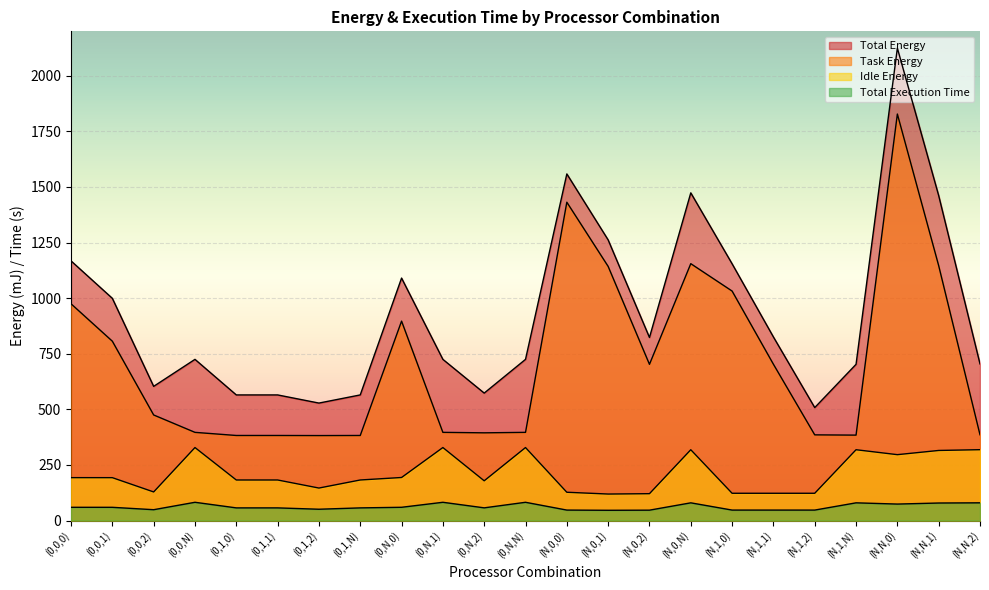

Reading left to right, extract all data points from this chart.

Task Energy: 974.7	806.5	474.8	396.5	382.5	382.5	382.1	382.5	896.8	396.5	394.4	396.5	1431.6	1142.8	702.5	1155.2	1032.0	702.9	385.3	384.1	1828.1	1146.1	385.7
Idle Energy: 192.9	192.8	128.6	328.3	182.4	182.4	146.1	182.4	193.6	328.3	178.7	328.3	127.2	119.2	120.8	318.4	122.6	122.6	122.6	318.4	296.3	315.2	318.7
Total Energy: 1167.6	999.3	603.4	724.8	564.9	564.9	528.2	564.9	1090.4	724.8	573.2	724.8	1558.7	1262.0	823.3	1473.6	1154.6	825.5	507.9	702.6	2124.4	1461.3	704.4
Total Execution Time: 59.5	59.5	48.7	82.1	56.9	56.9	50.8	56.9	59.6	82.1	57.1	82.1	47.0	46.1	46.6	79.6	47.0	47.0	47.0	79.6	74.1	78.8	79.7